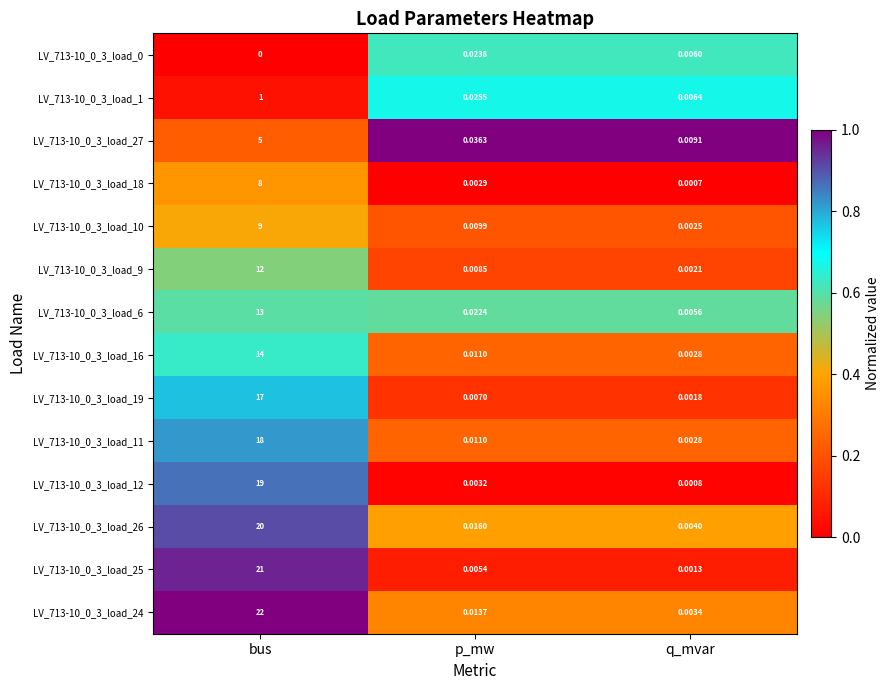

What is the spread (max minus min) of values at bus?

22.0